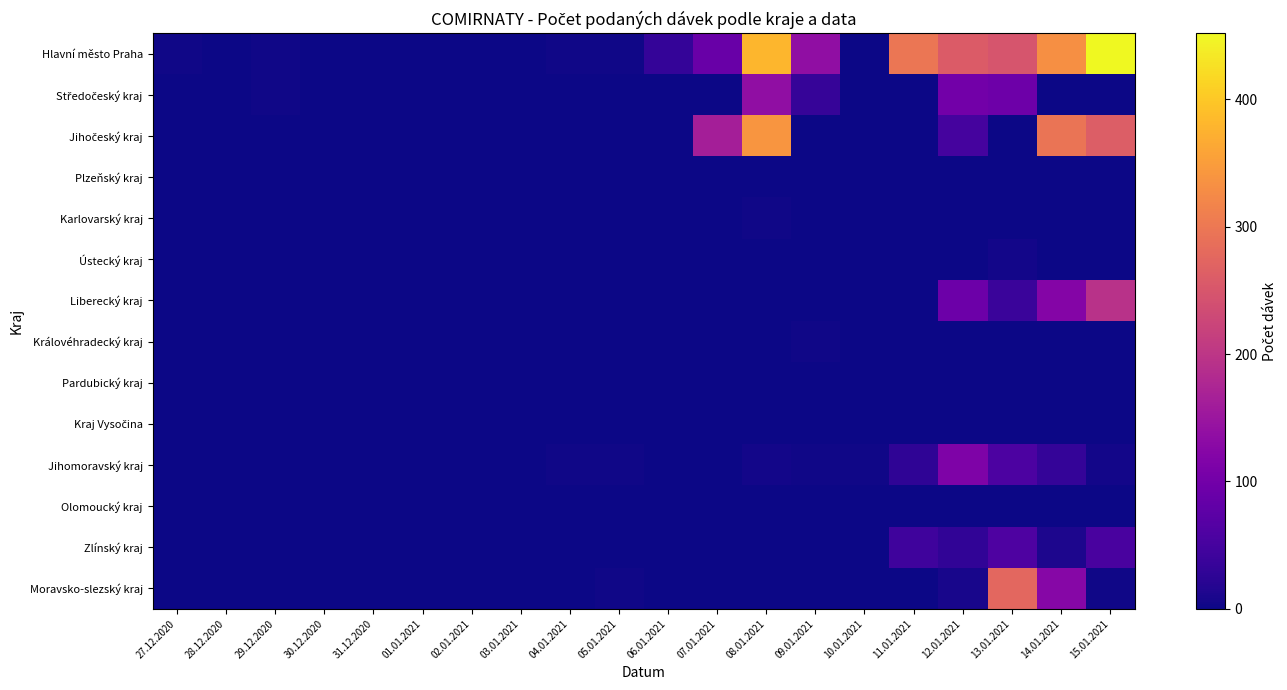

At how many categories does at least one series exceed 19?

9